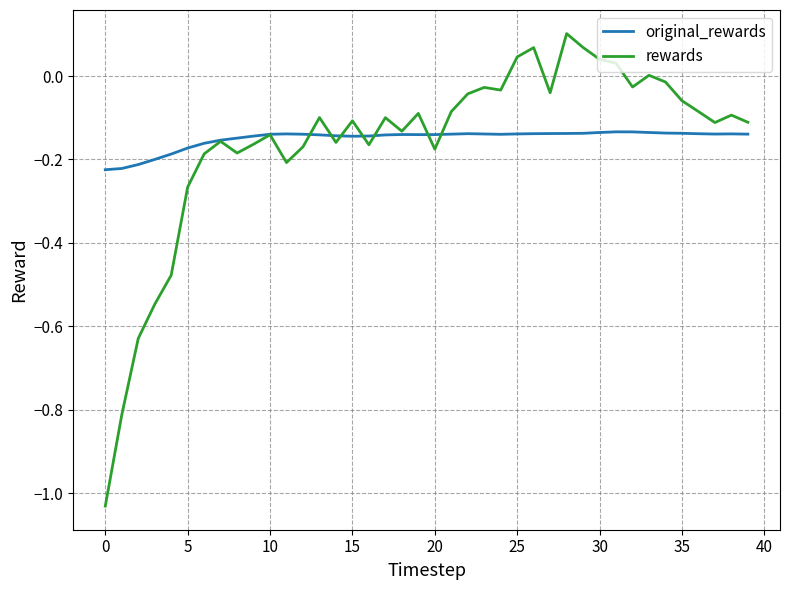

List the series in order of their peak value, lowest first.

original_rewards, rewards